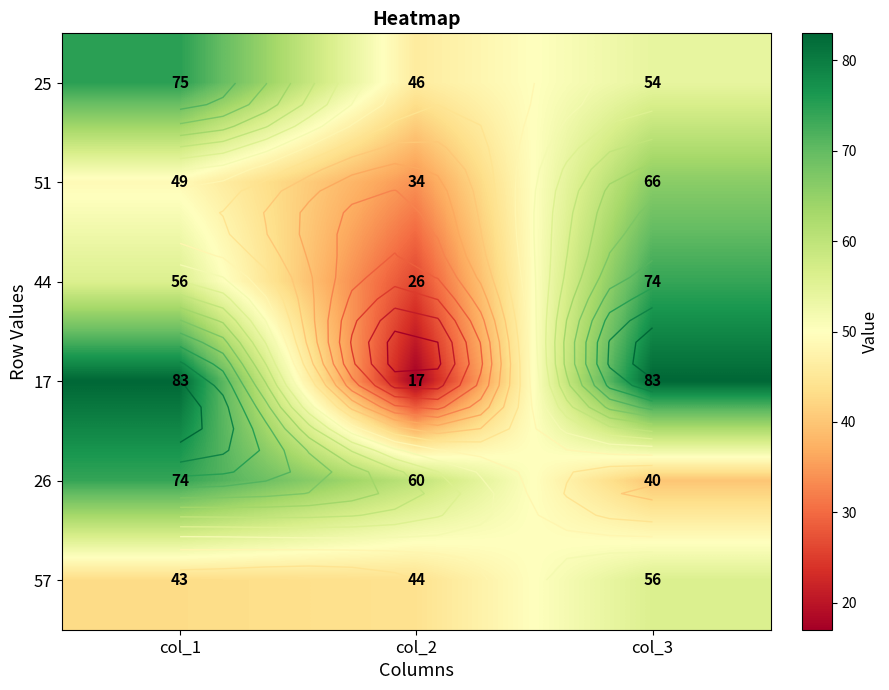

Which series has the largest total across all categories?

17